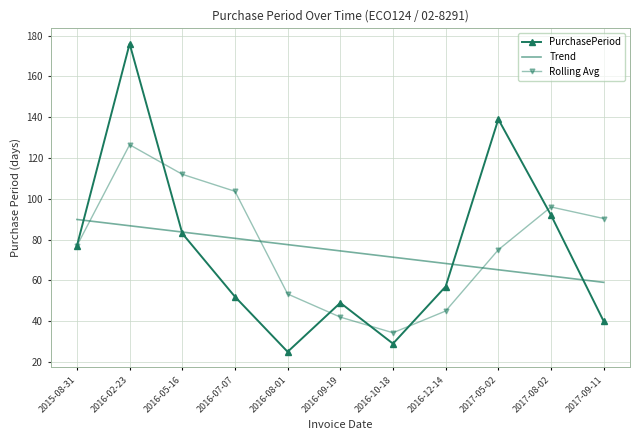

How many intersections are there between Rolling Avg and Trend?

3